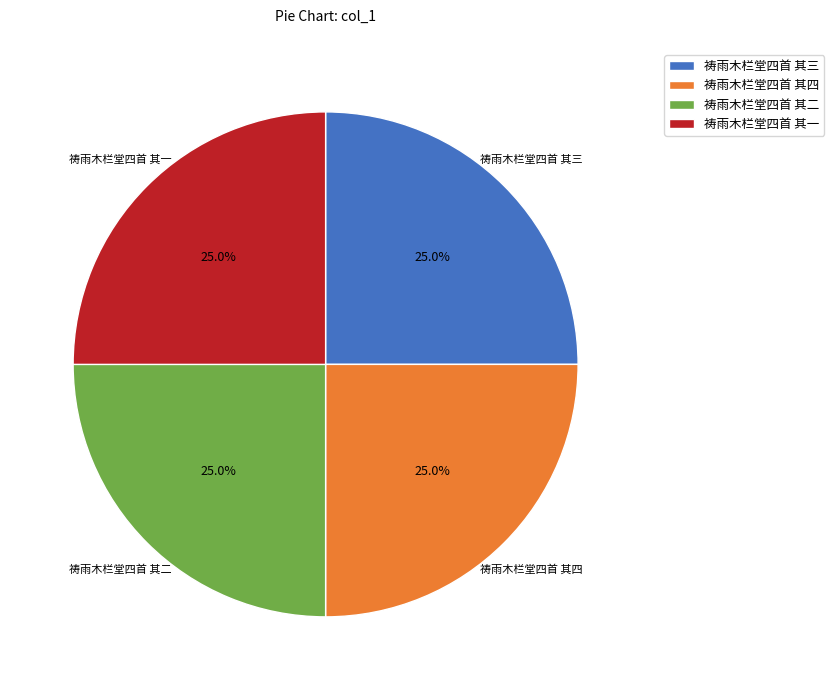

True or false: 祷雨木栏堂四首 其一 accounts for 30% of the total.

False